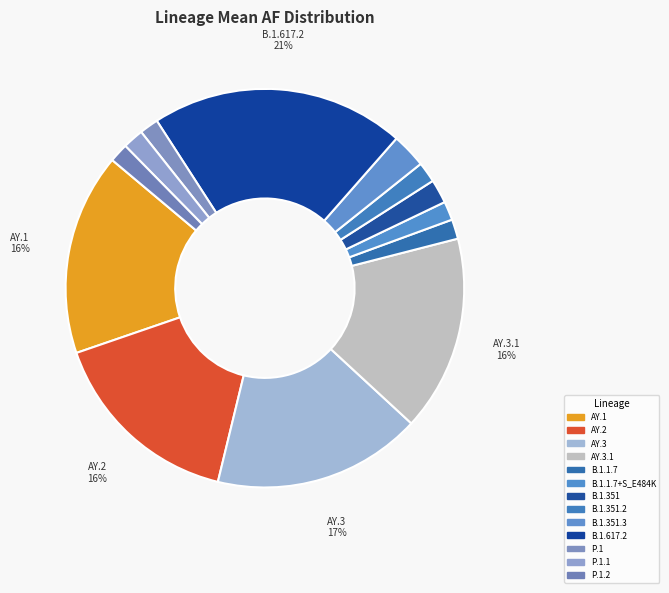

How many segments does this pie chart have?

13